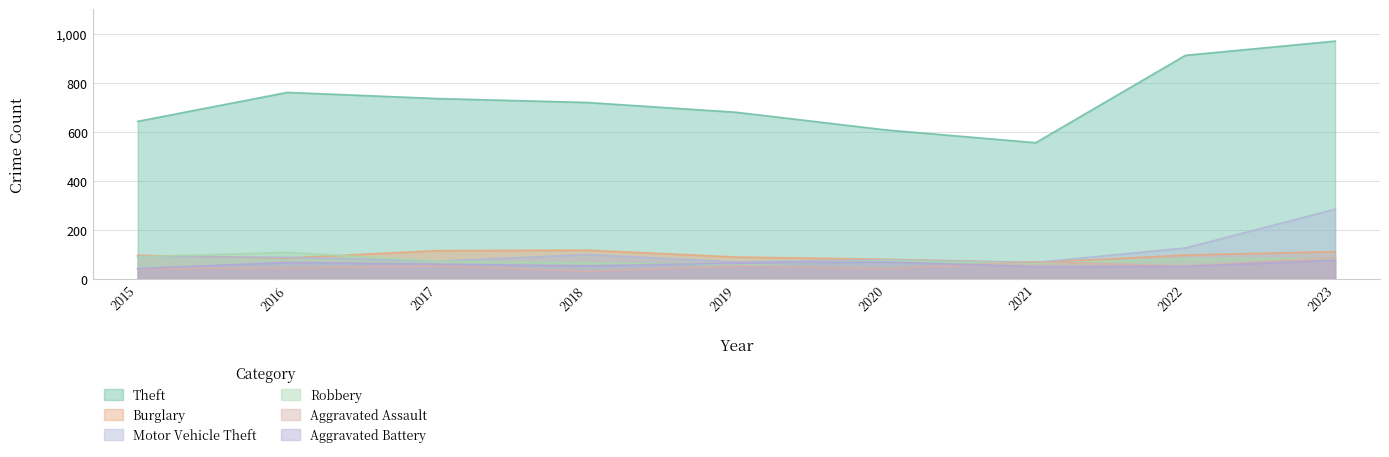

What is the smallest value displayed?

32